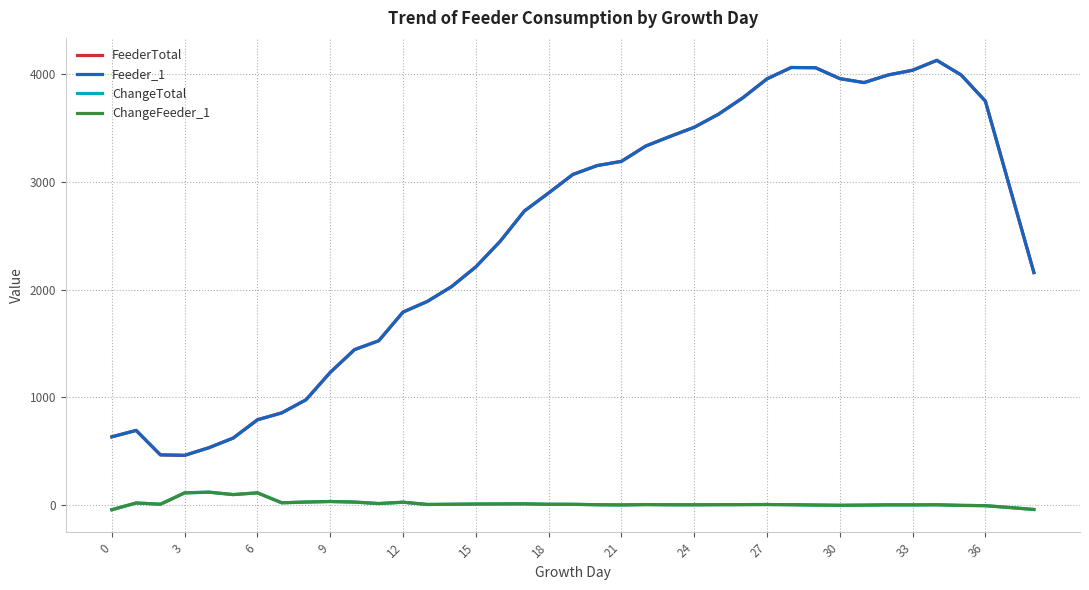

True or false: ChangeFeeder_1 and ChangeTotal intersect in this chart.

False